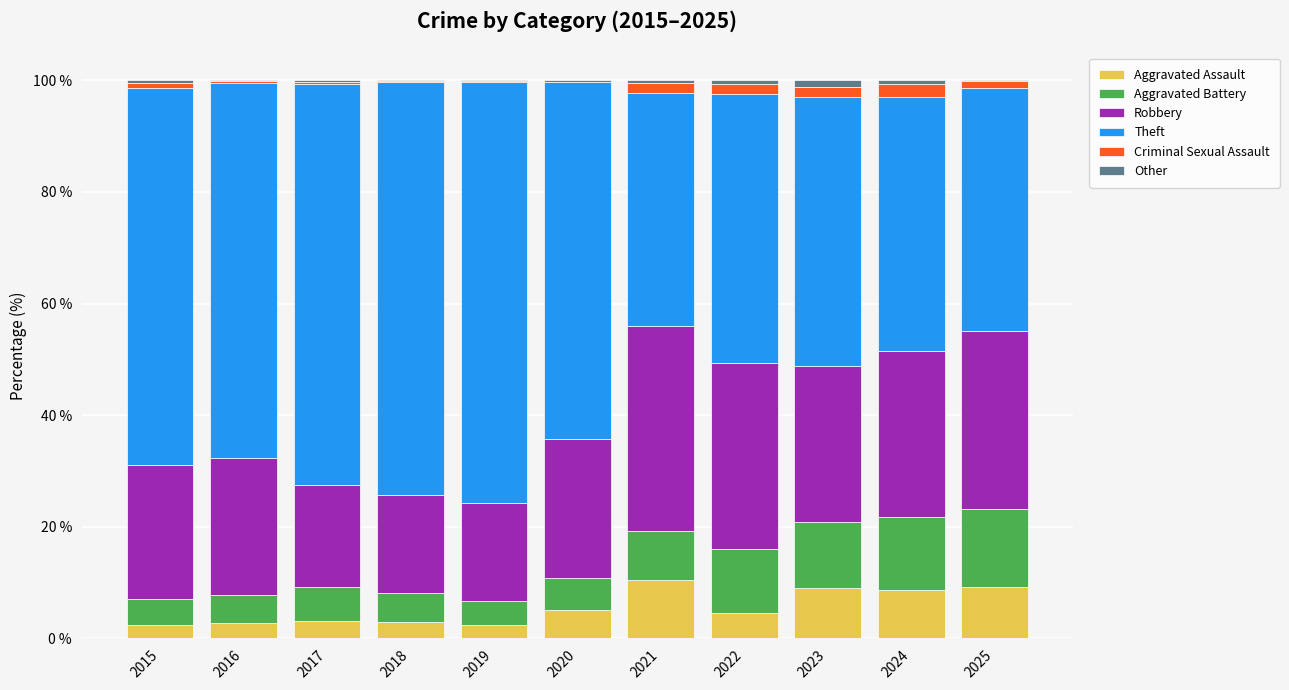

The Aggravated Assault series shows 9.2 at 2025. True or false?

True